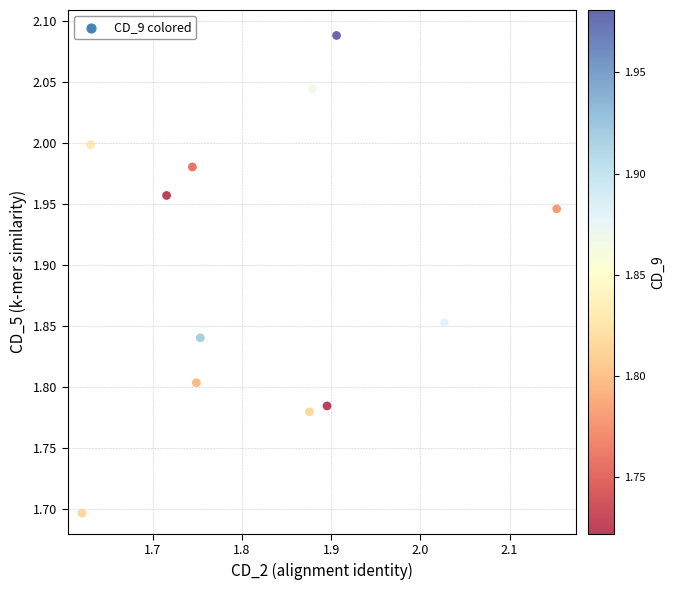

What Y value in the scatter plot is closest to 1?

1.7